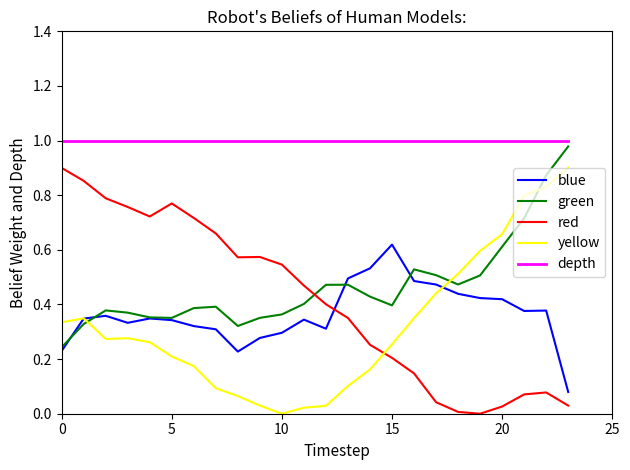

True or false: red and green cross at least once.

True